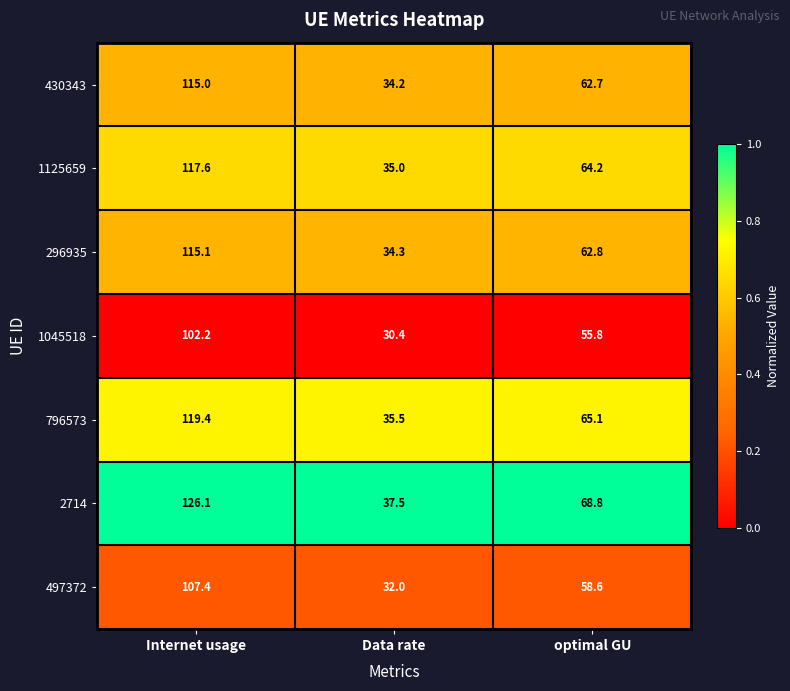

What is the sum of the 296935 values at Internet usage and optimal GU?

177.9